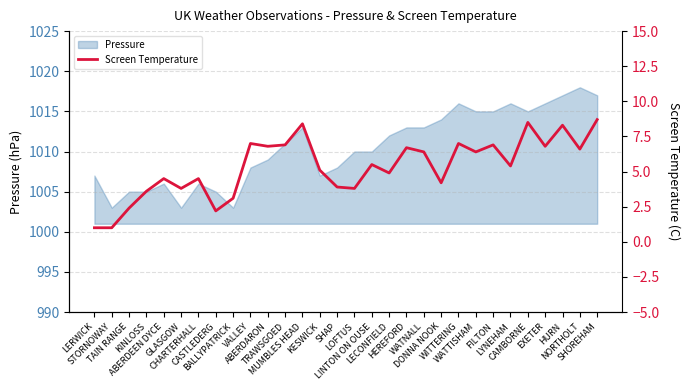

Between ABERDEEN DYCE and LYNEHAM, which is larger?

LYNEHAM